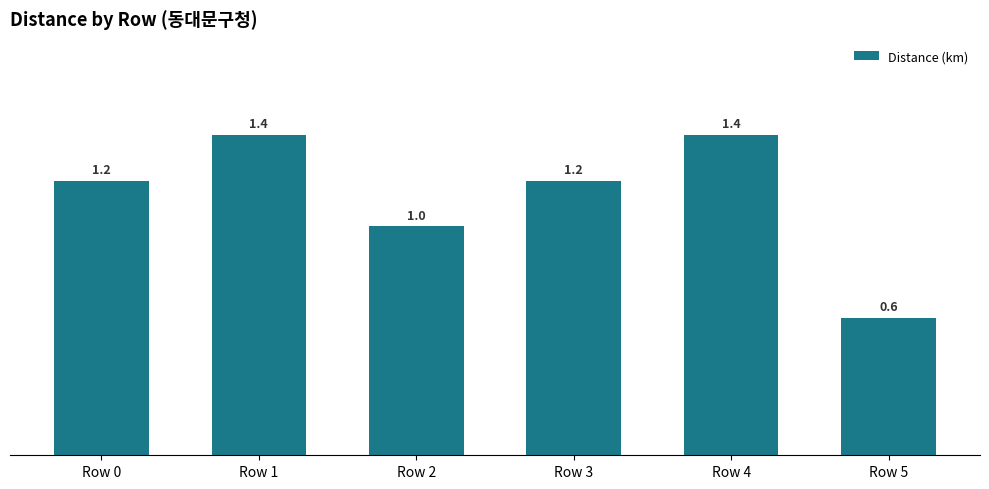

Which category has the lowest value across all series?

Row 5